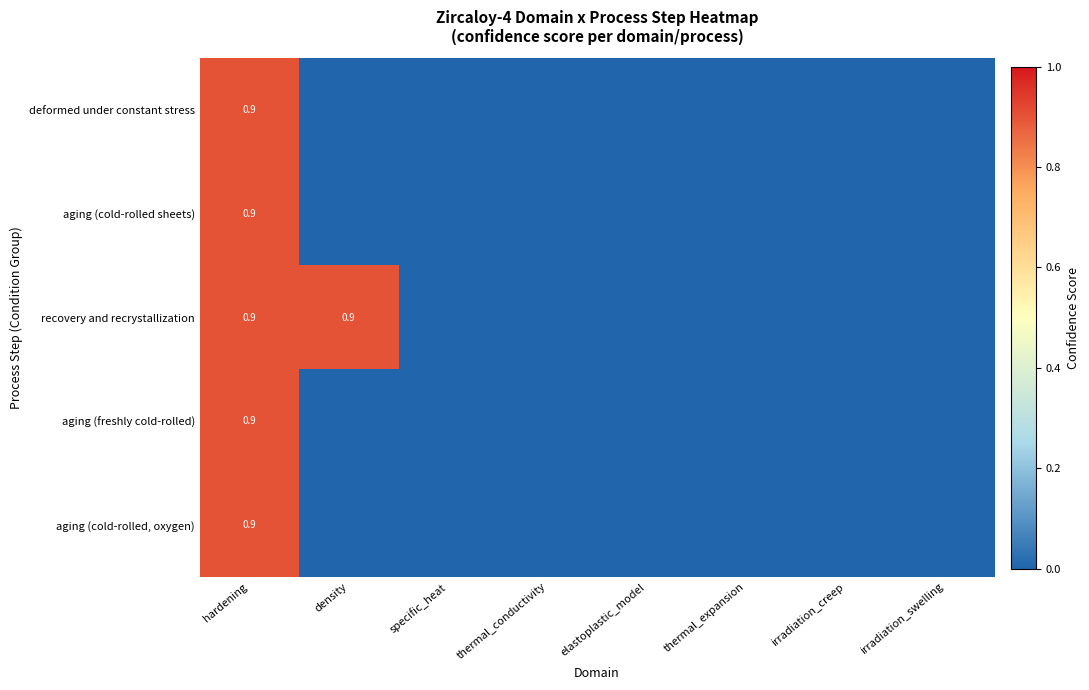

The aging (freshly cold-rolled) series shows 0.3 at hardening. True or false?

False